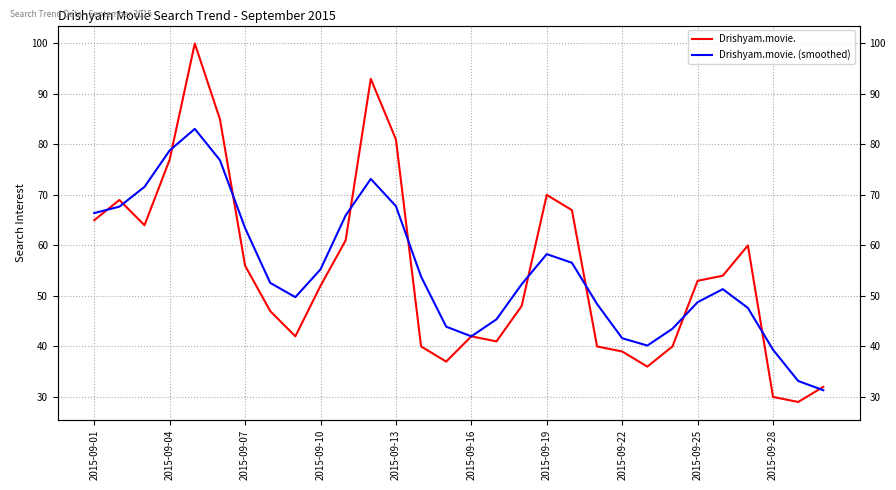

How many intersections are there between Drishyam.movie. (smoothed) and Drishyam.movie.?

13